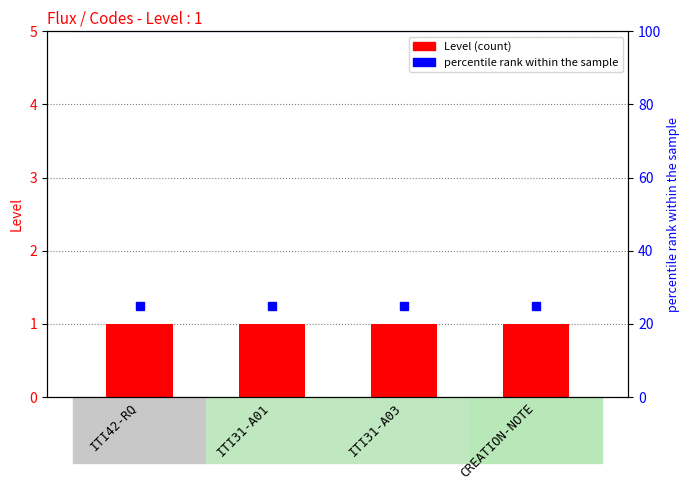

Read the percentile rank within the sample value at ITI31-A01.

25